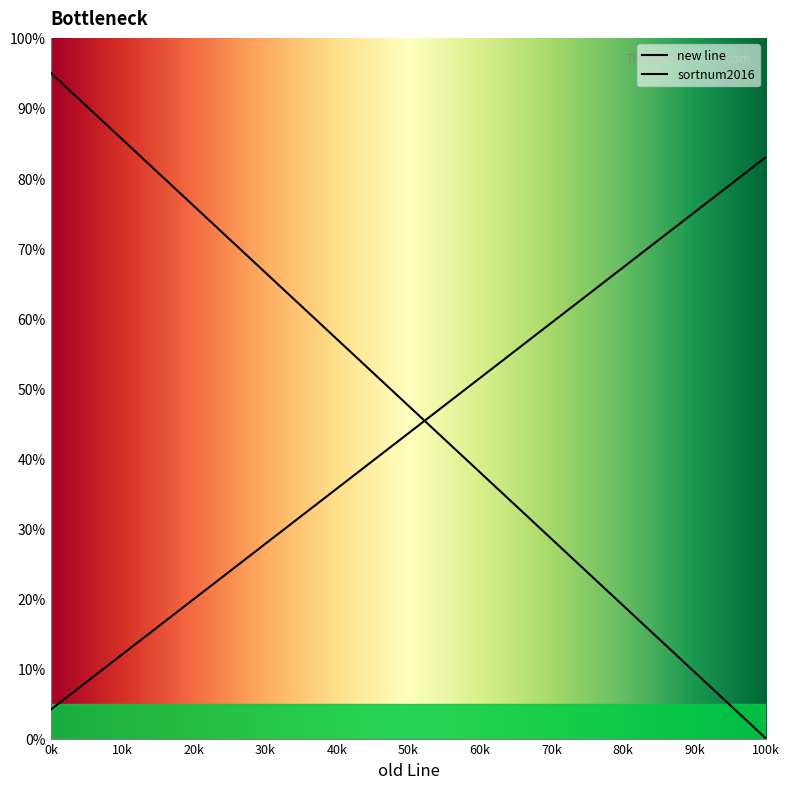

How many intersections are there between new line and sortnum2016?

1